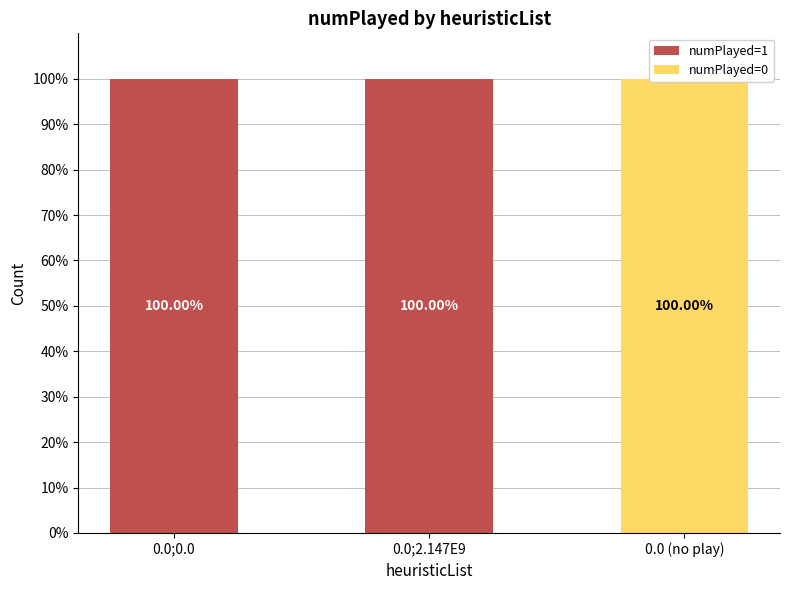

Is it true that numPlayed=1 equals 33 at 0.0;2.147E9?

False